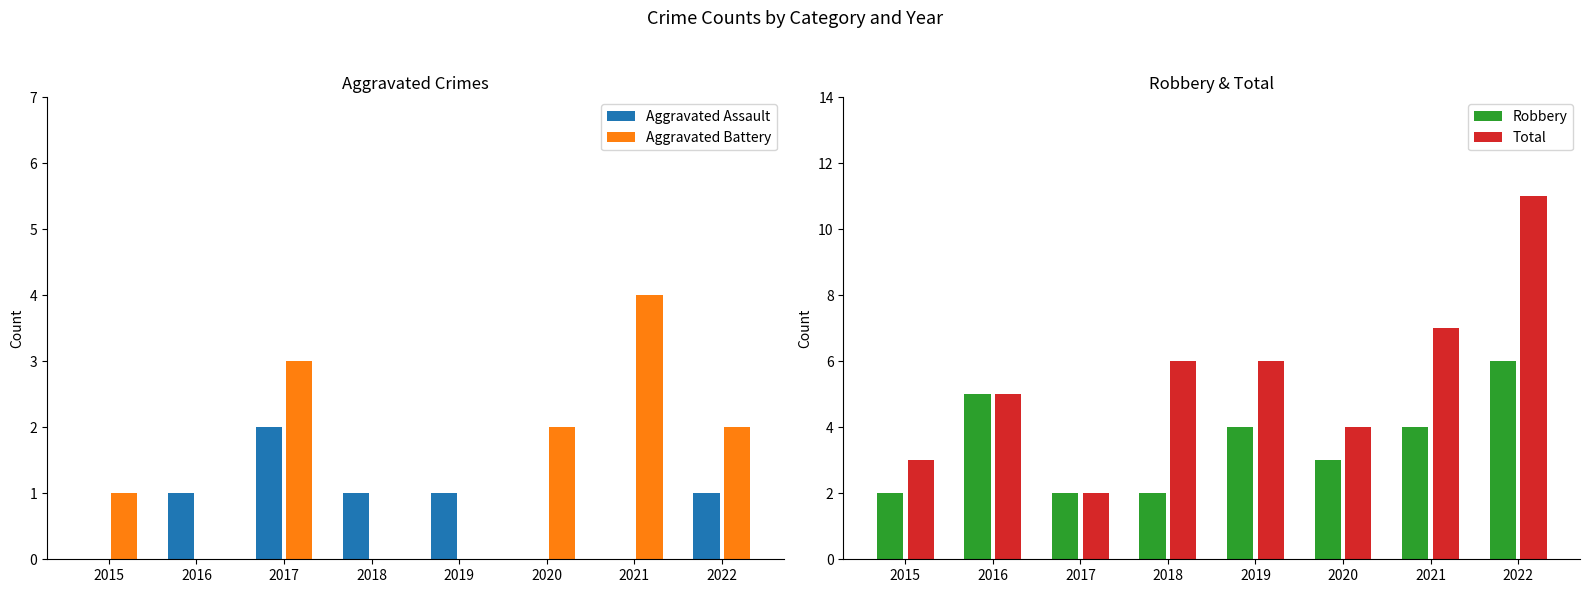

How many Robbery values are between 2 and 5?

7